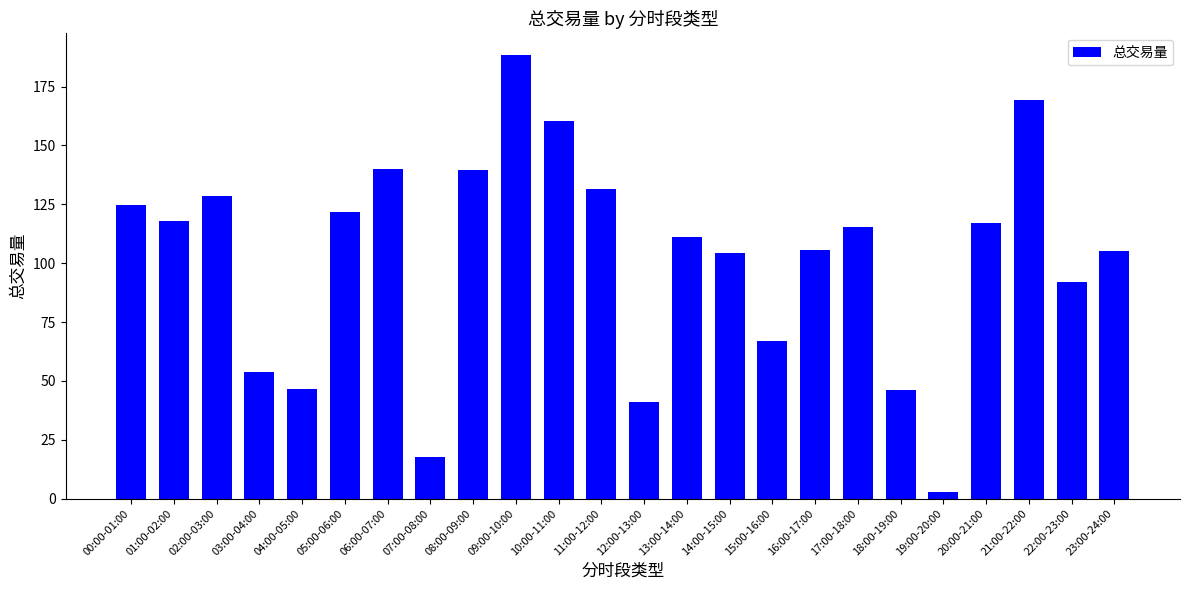

What is the approximate value at 01:00-02:00?

118.0